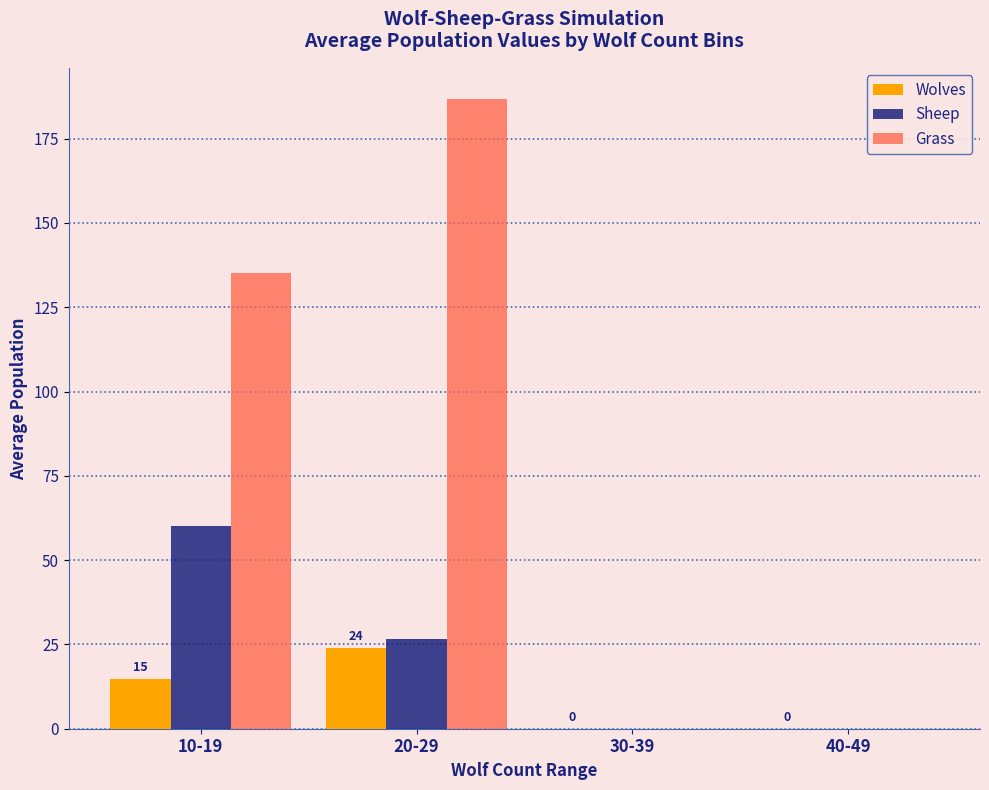

At which category is the sum across all series the highest?

20-29